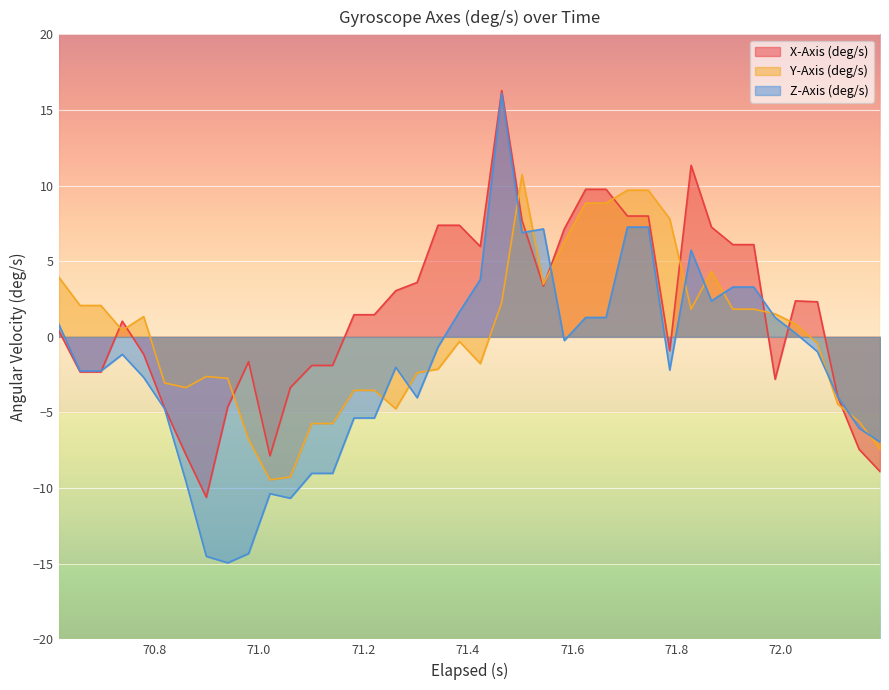

What is the minimum value shown in the chart?

-14.9